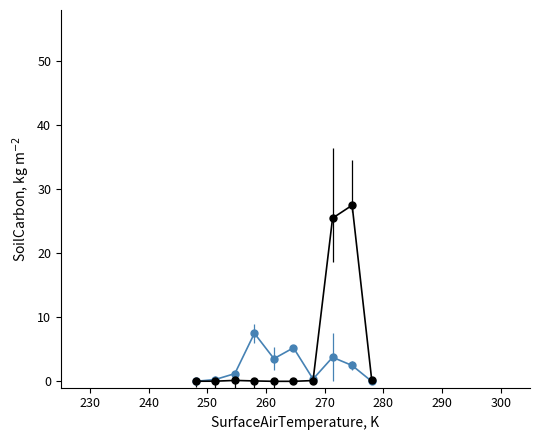

What is the greatest value displayed?

27.5